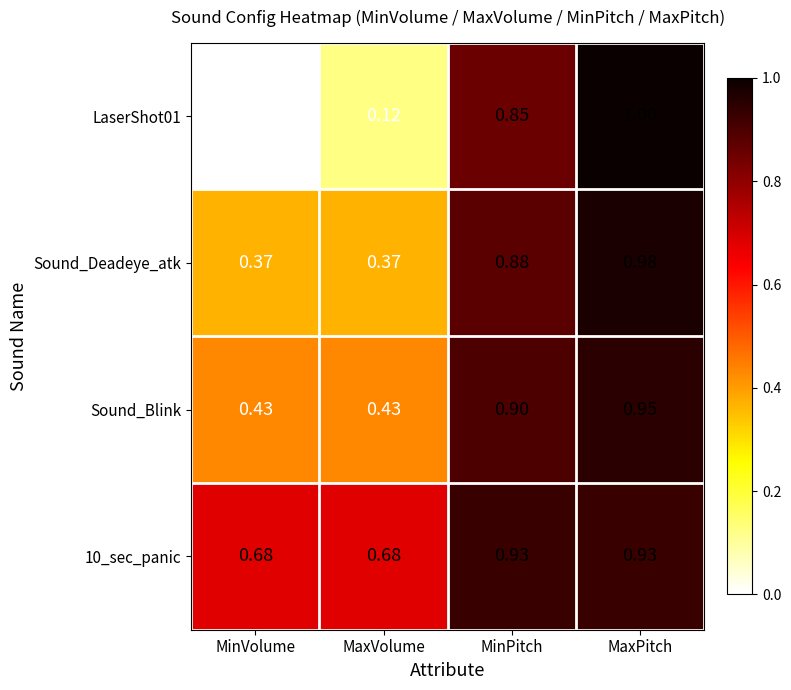

Which label corresponds to the largest value in the chart?

MaxPitch